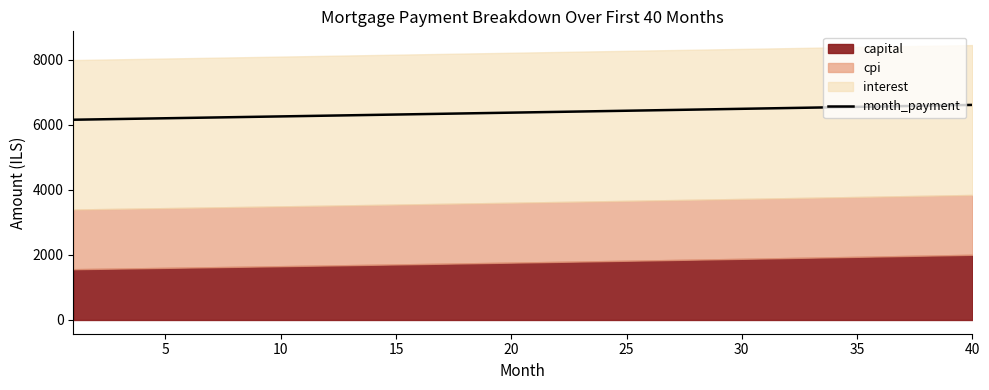

What is the minimum value for month_payment?

6152.1